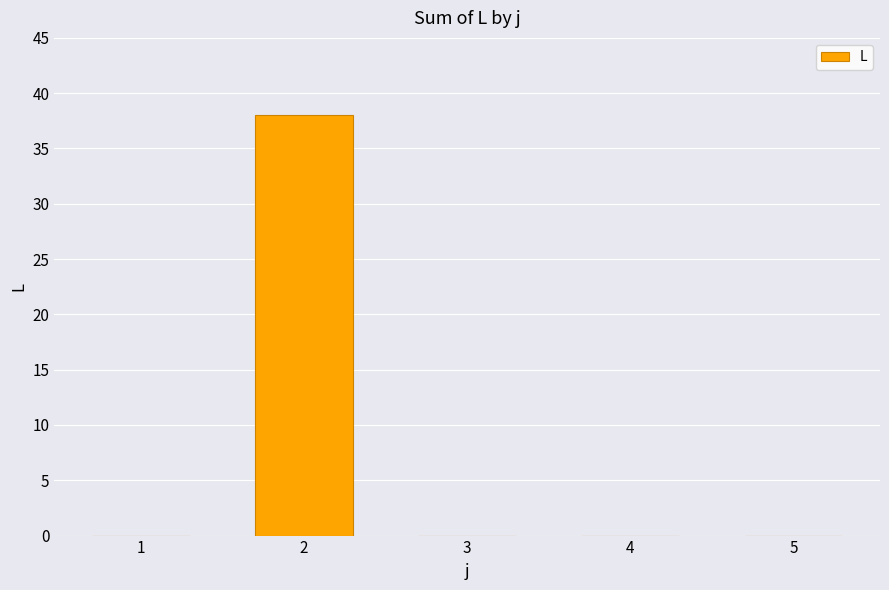

What is the change in value from 2 to 3?

-38